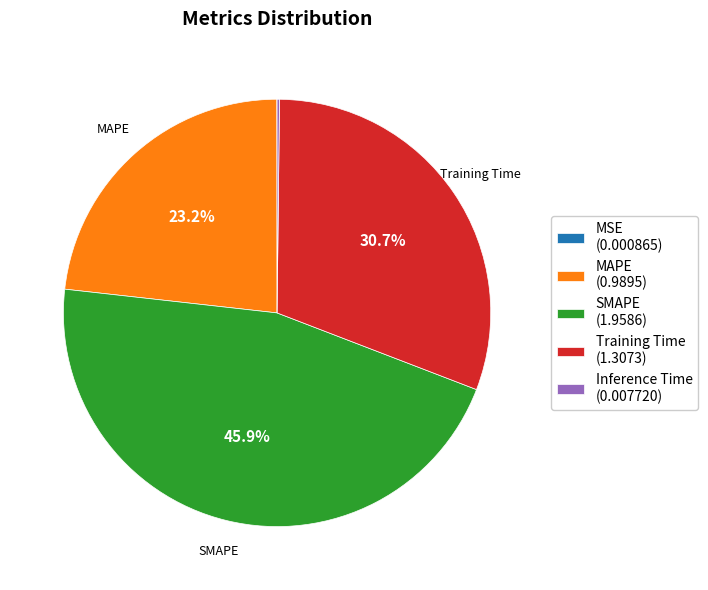

Combined, what portion of the pie is SMAPE and Training Time?

76.6%